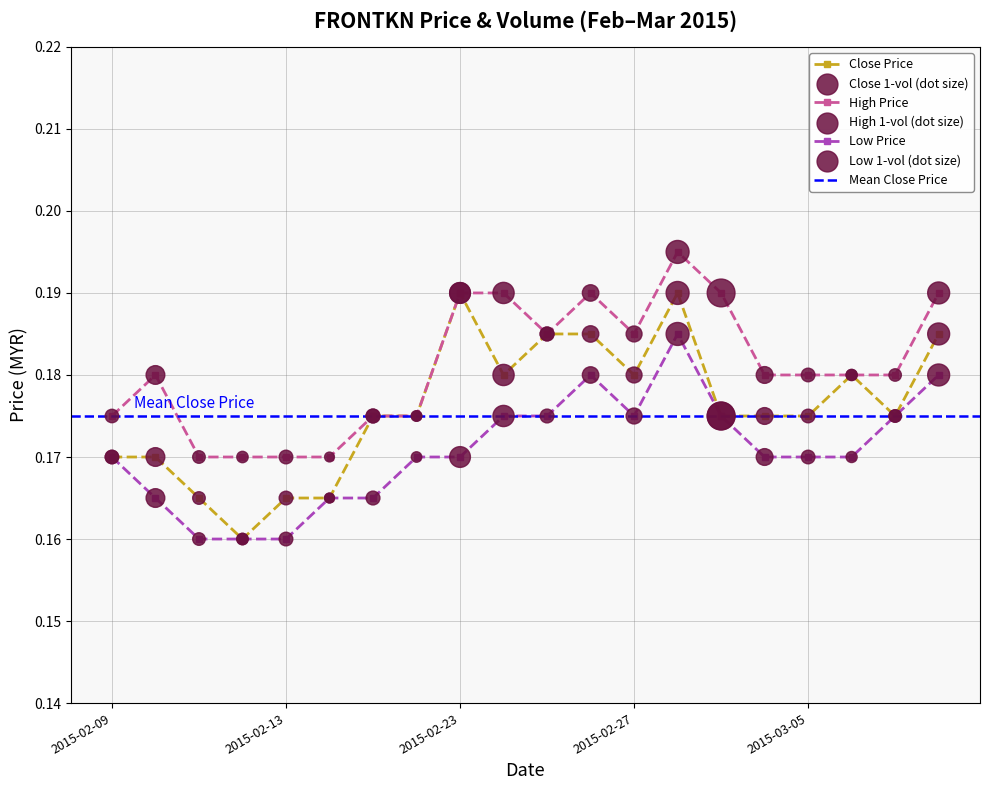

Which series has the largest total across all categories?

high